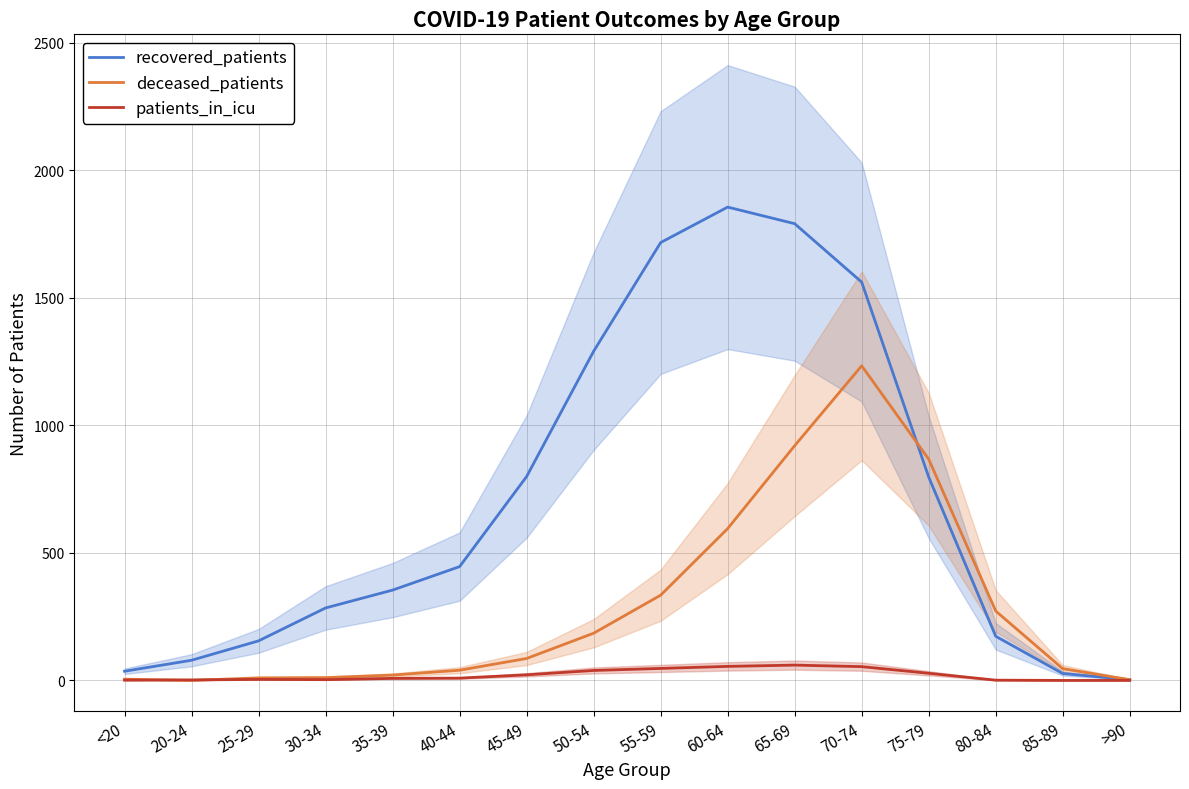

At which category is the sum across all series the highest?

70-74